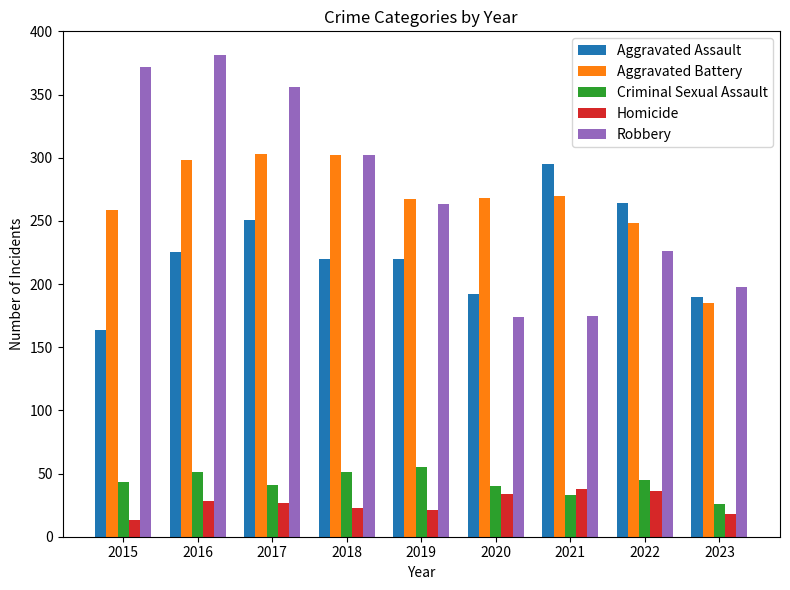

Where is Aggravated Battery nearest to the value 244?

2022